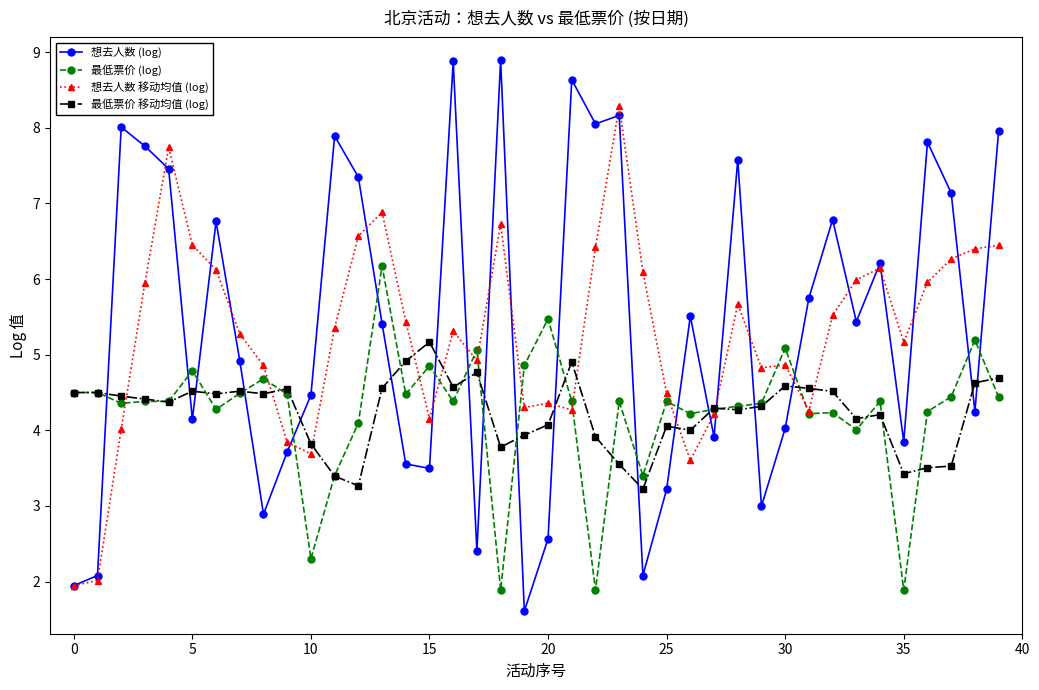

List the series in order of their peak value, highest first.

想去人数 (log), 想去人数 移动均值 (log), 最低票价 (log), 最低票价 移动均值 (log)